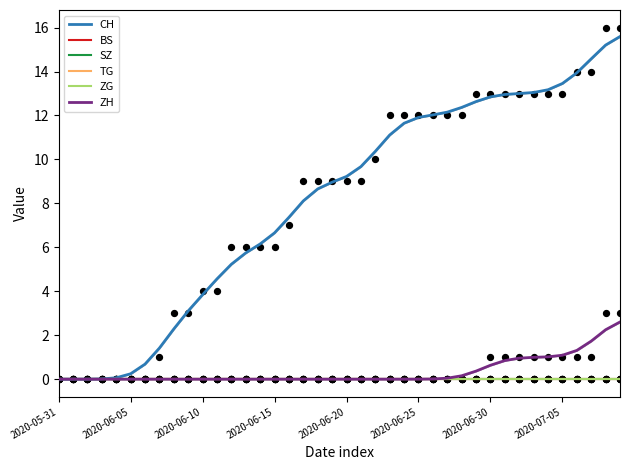

What are all the series names shown in the legend?

CH, BS, SZ, TG, ZG, ZH